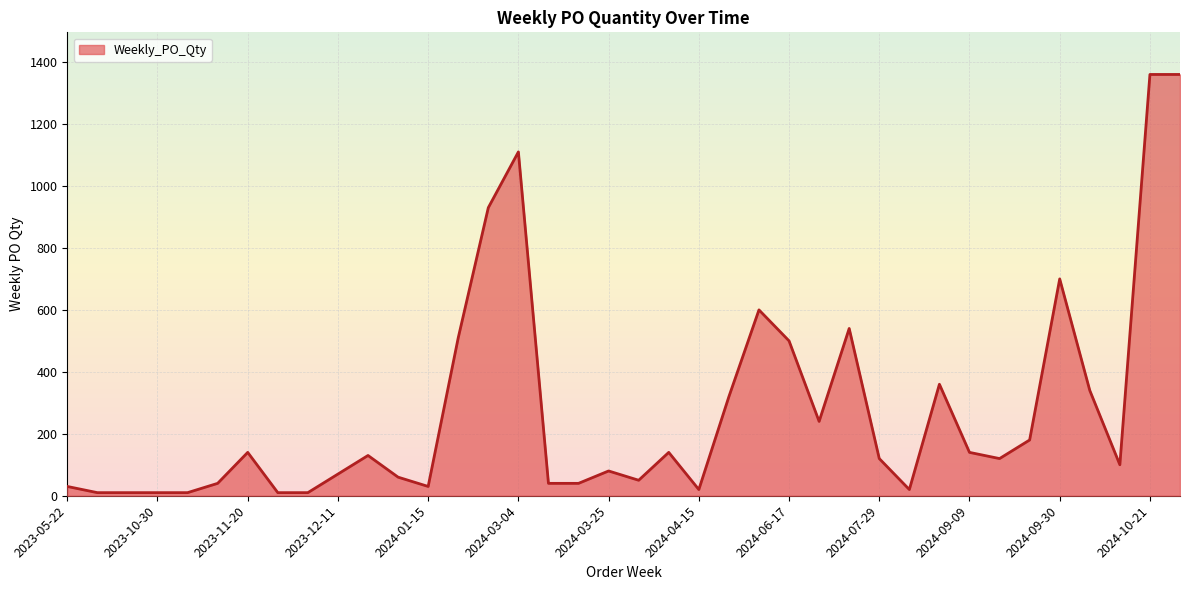

What is the smallest value displayed?

10